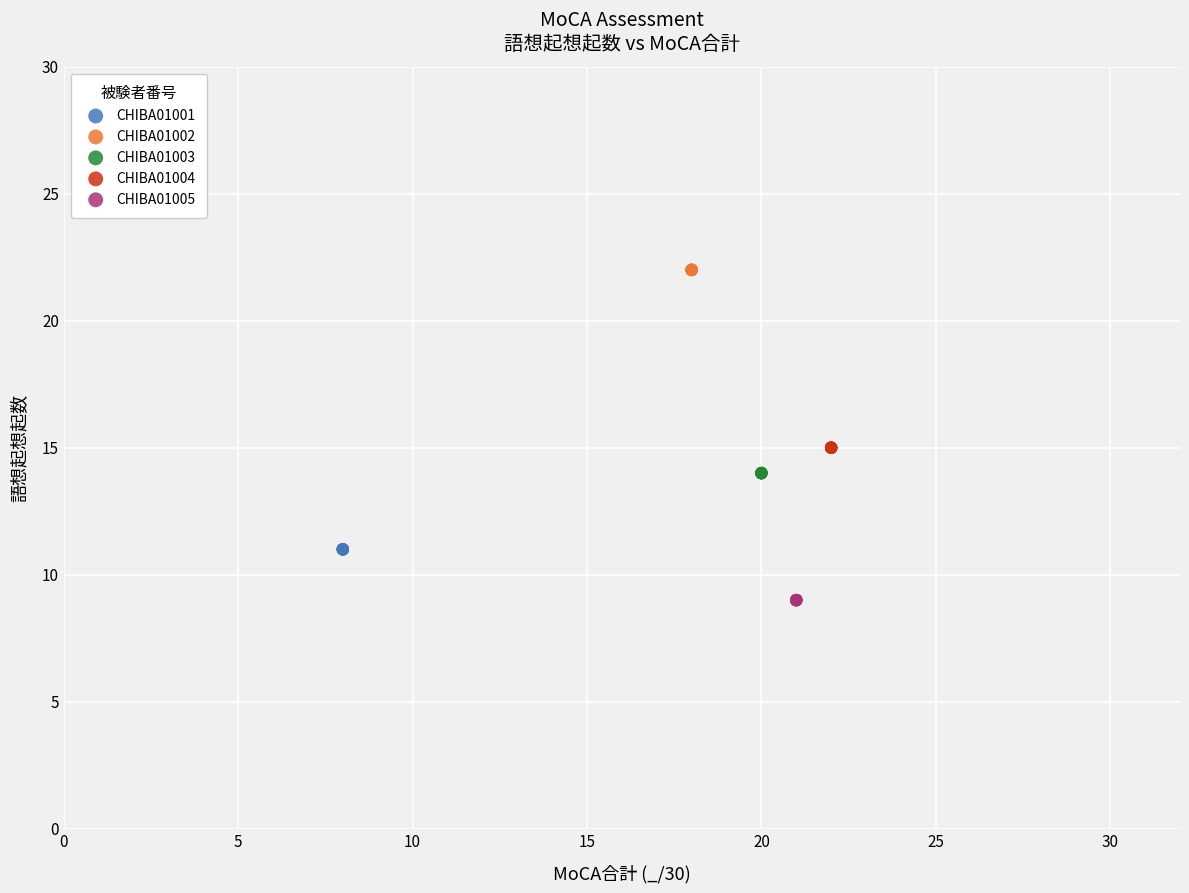

What are all the series names shown in the legend?

CHIBA01001, CHIBA01002, CHIBA01003, CHIBA01004, CHIBA01005